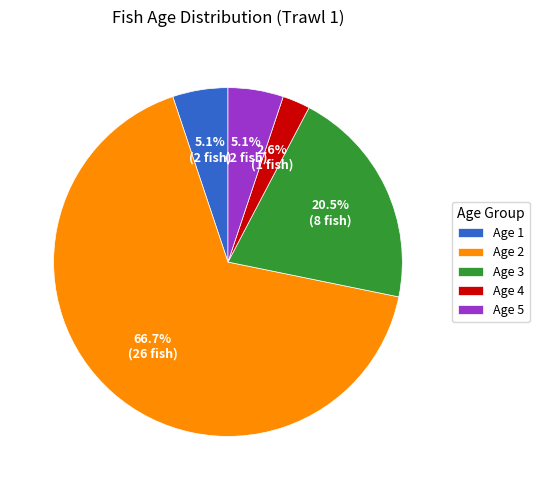

Count the number of slices in the pie.

5